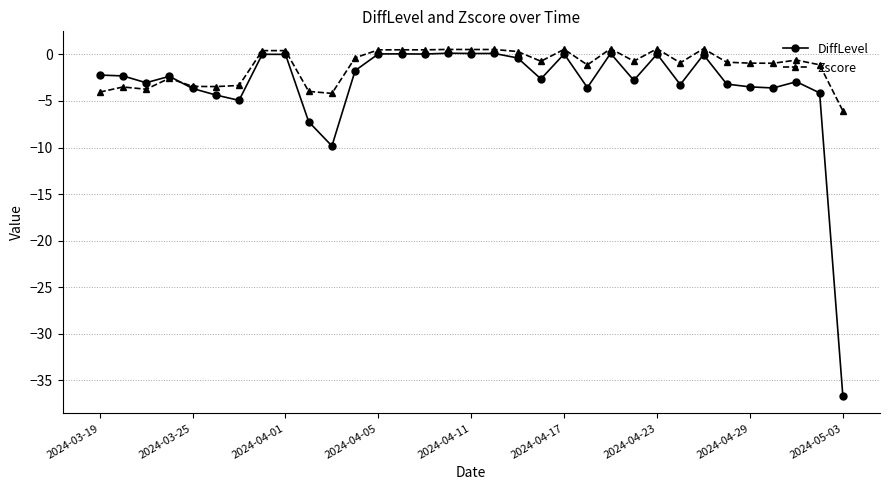

True or false: Zscore has more than 0 interior local peaks.

True